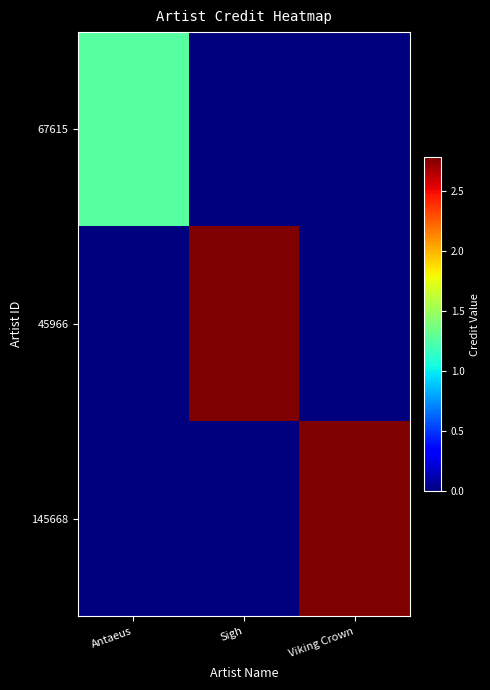

Count the number of categories in the chart.

3